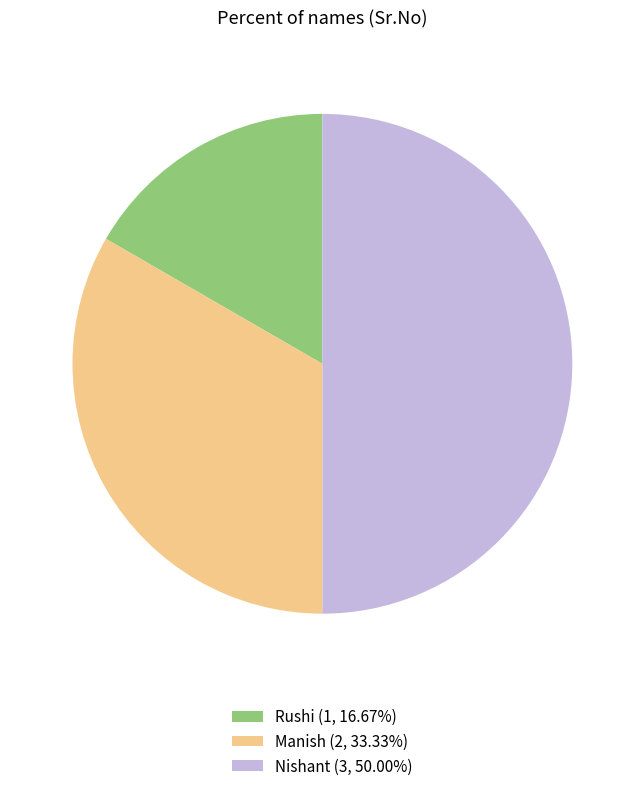

Is the sum of Nishant (3, 50.00%) and Rushi (1, 16.67%) greater than half?

Yes